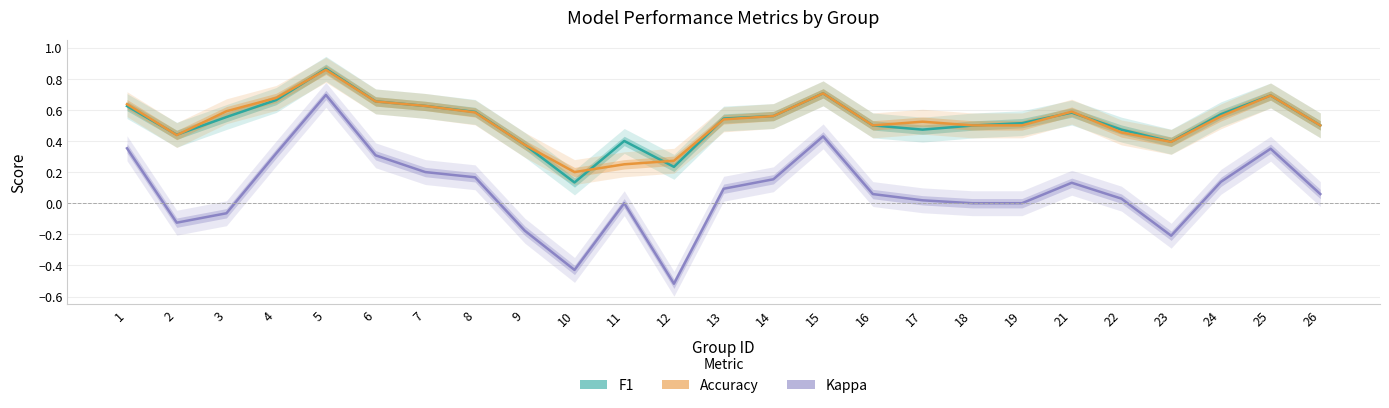

At 9, list the series in order from smallest to largest.

kappa, f1, accuracy